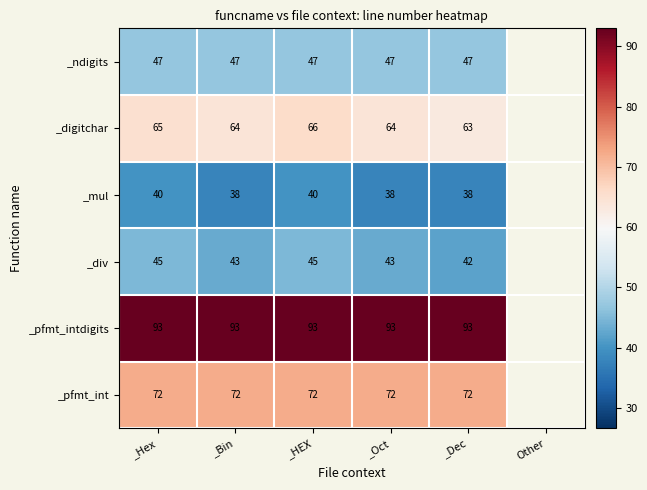

True or false: _div has a value of 42 at _Dec.

True